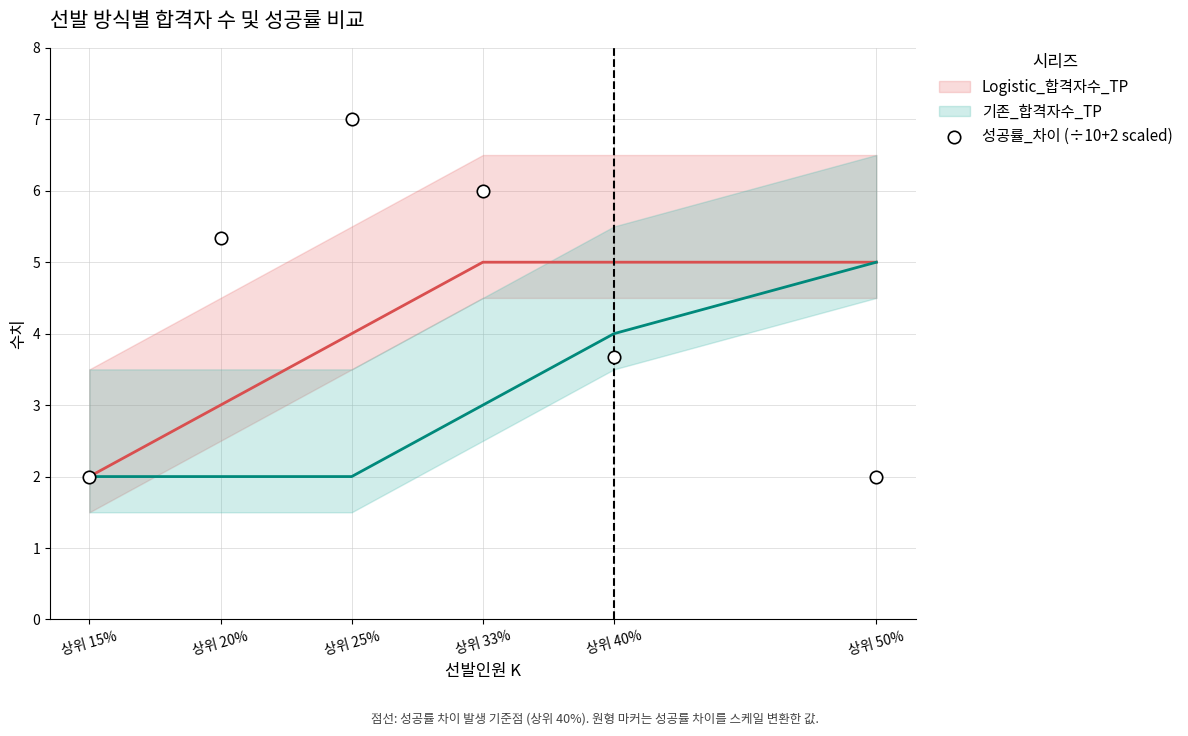

What Y value in the scatter plot is closest to 4?

3.7